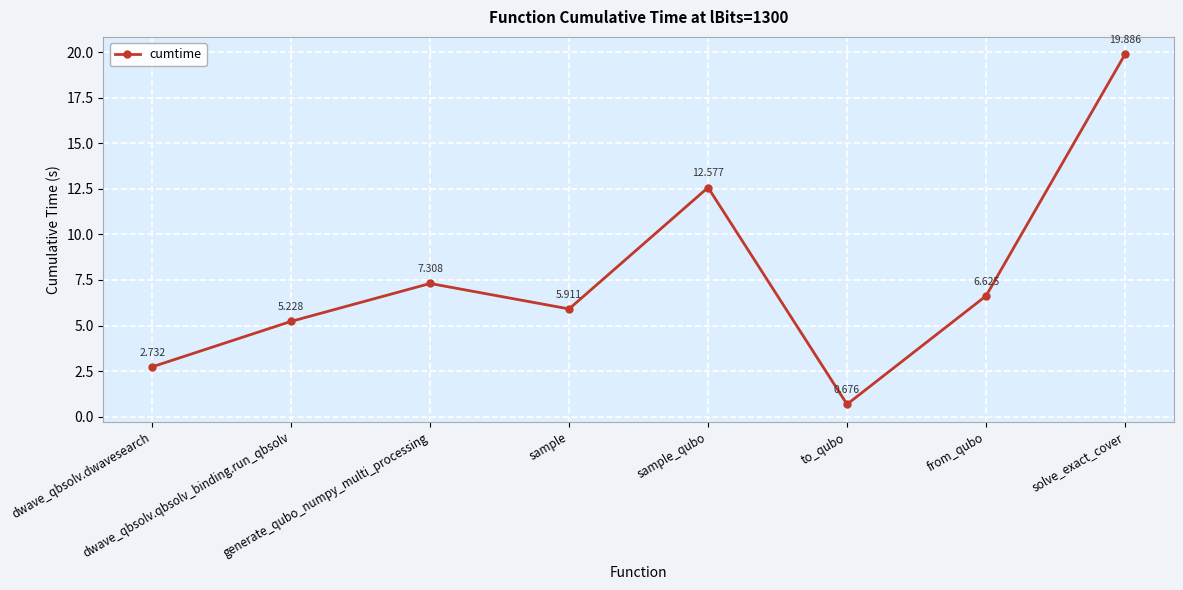

What is the label of the 5th point from the right?

sample